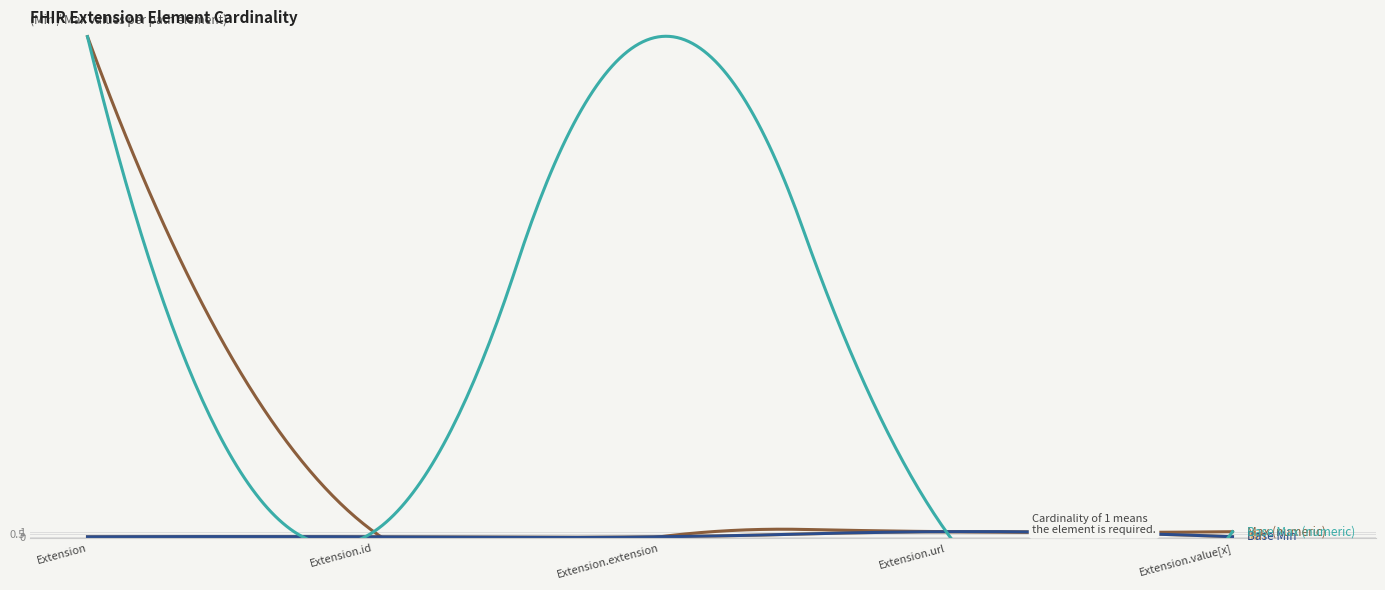

True or false: Min and Base Max (numeric) intersect in this chart.

False